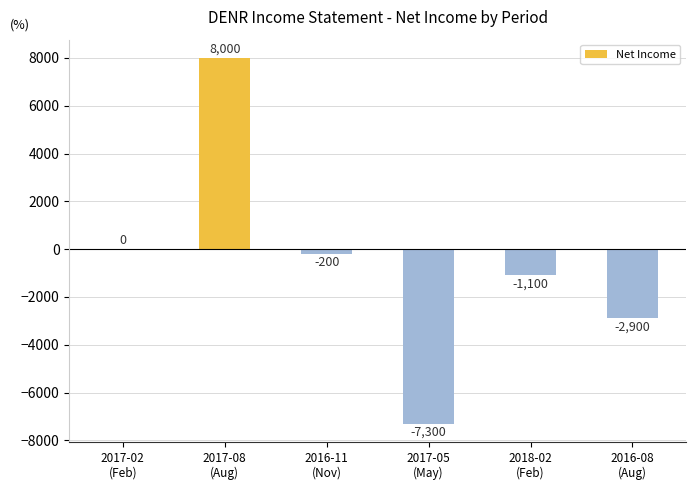

What is the sum of all values?

-3500